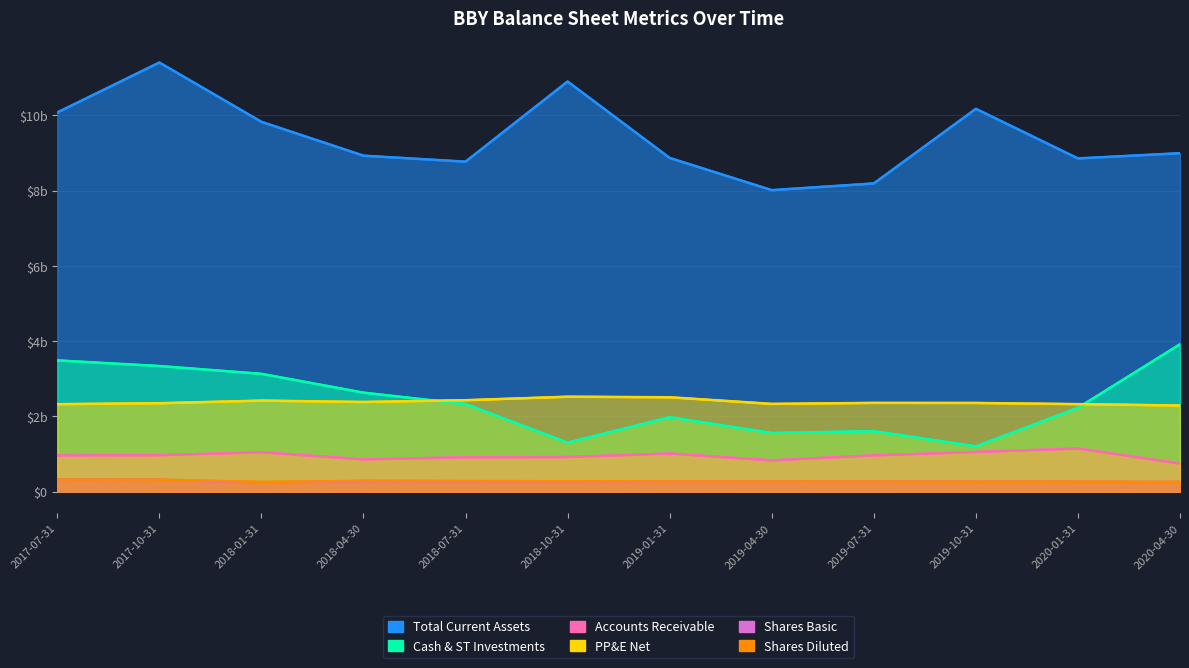

True or false: PP&E Net and Shares Basic cross at least once.

False